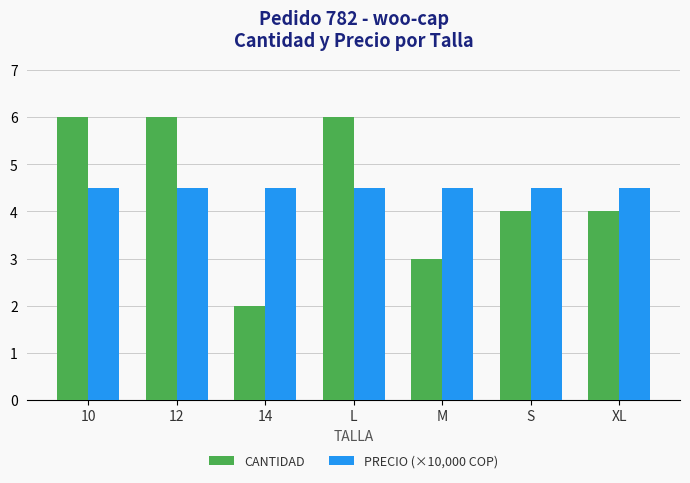

What is the sum of the CANTIDAD values at XL and M?

7.0